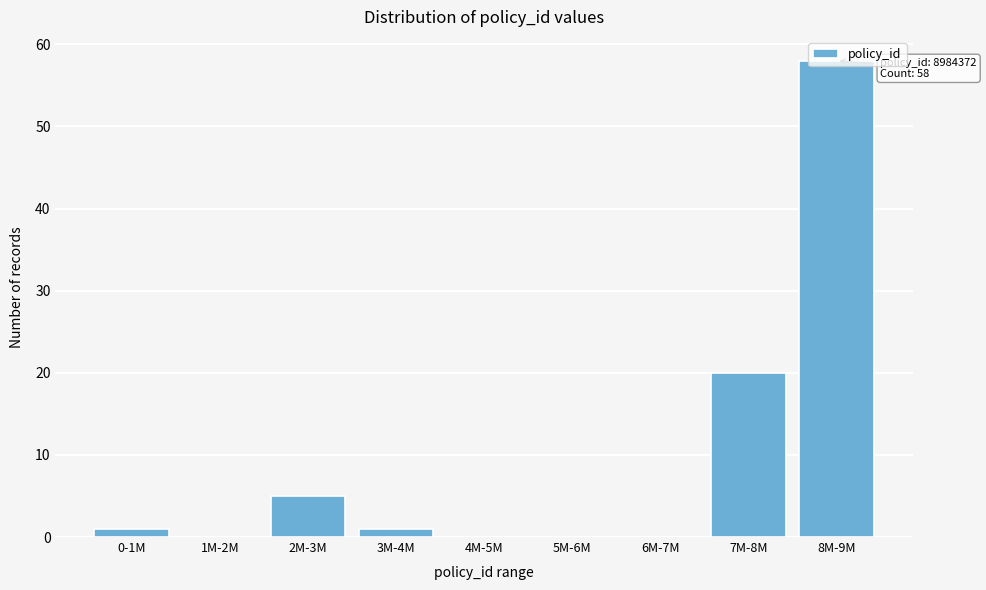

What is the change in value from 4M-5M to 7M-8M?

+20